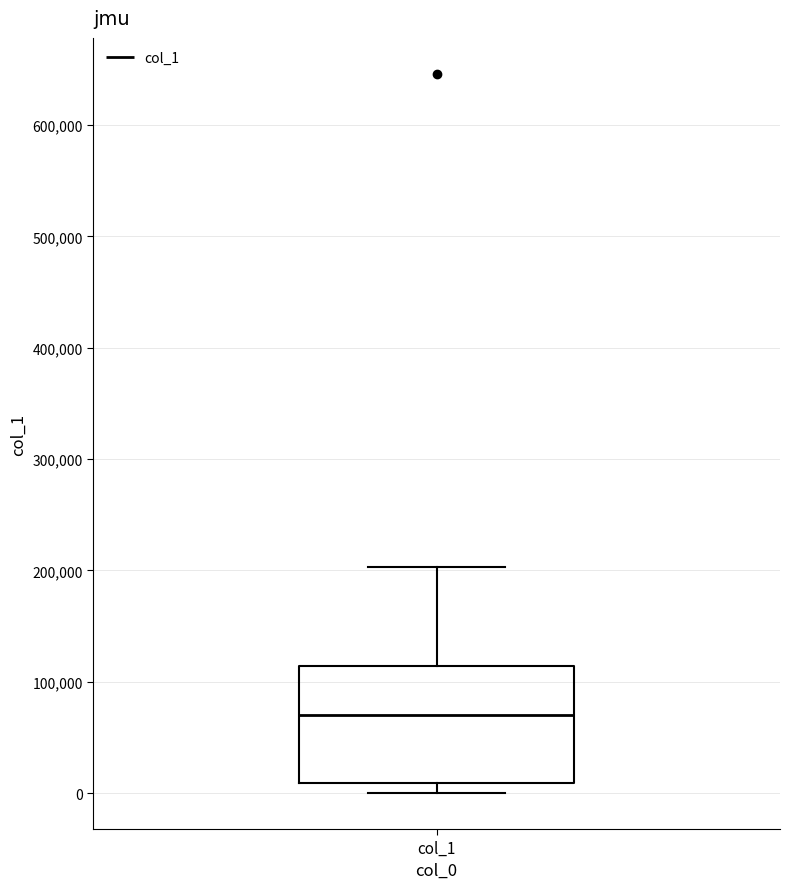

Where does the upper whisker of the box for col_1 end on the y-axis? The values are not printed on the chart, so give them approximately, as read against the axis.

200000